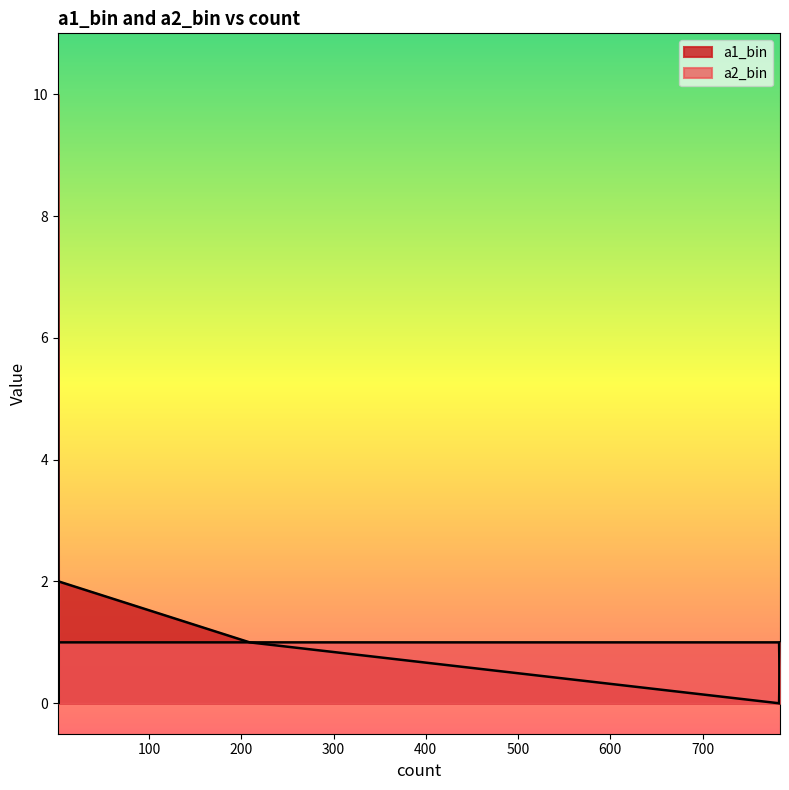

At which label does a1_bin reach its peak?

1